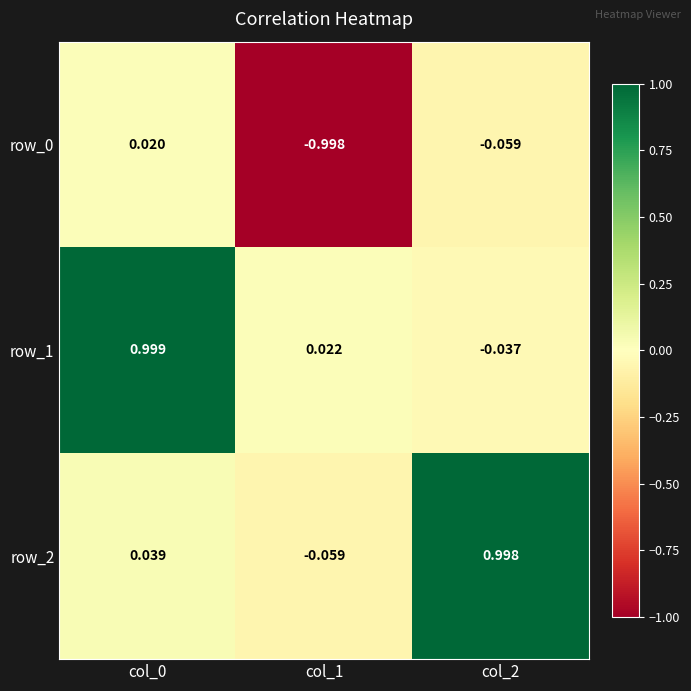

Count the number of data series in this chart.

3